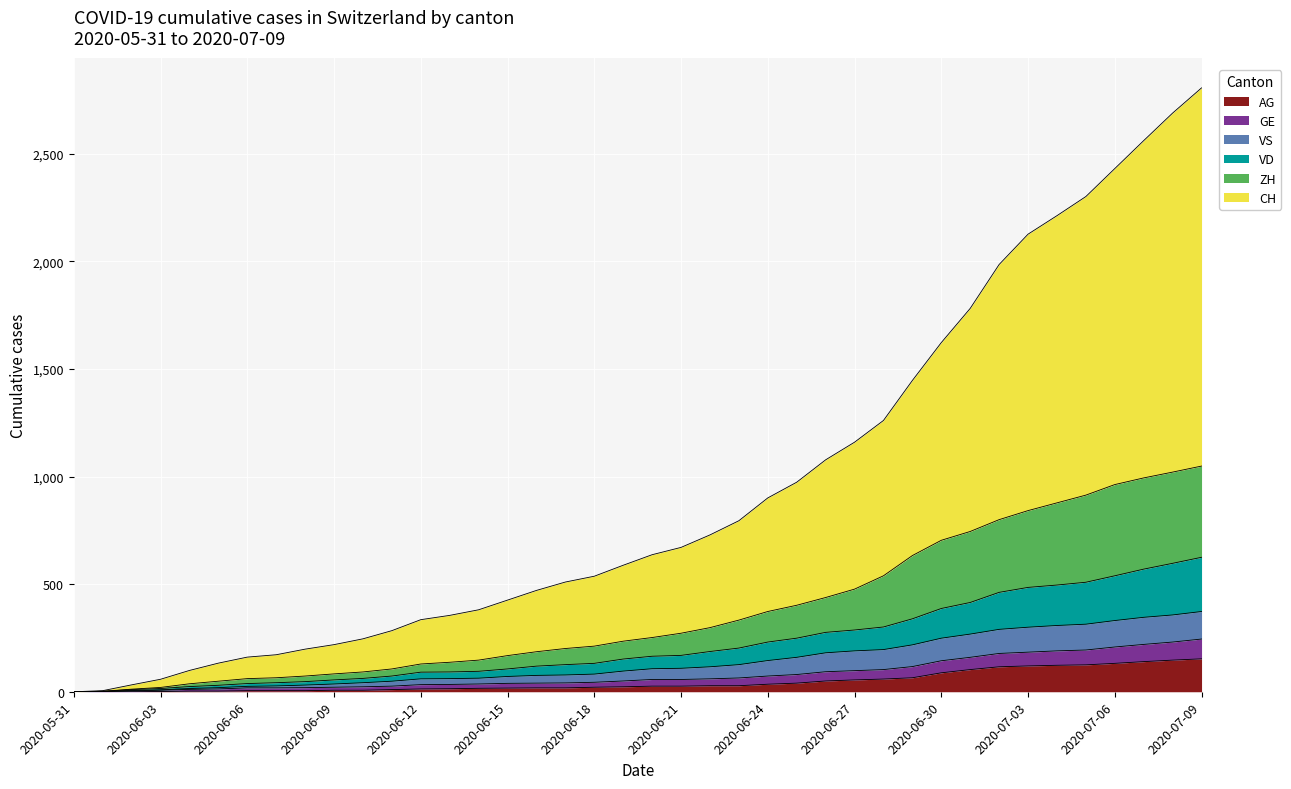

True or false: VS has more than 1 points higher than both neighbors.

False